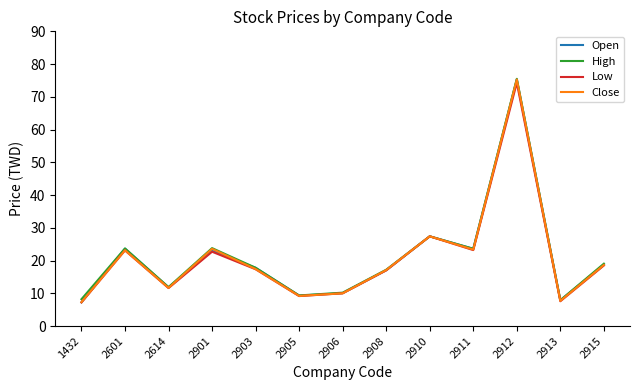

At which category is the sum across all series the highest?

2912